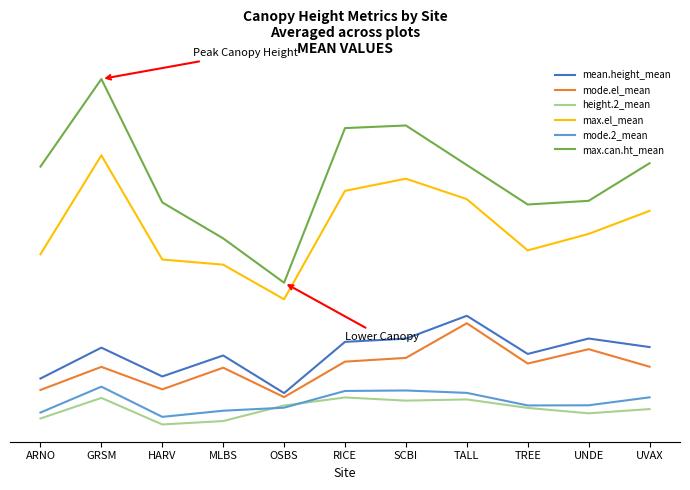

Which label corresponds to the largest value in the chart?

GRSM